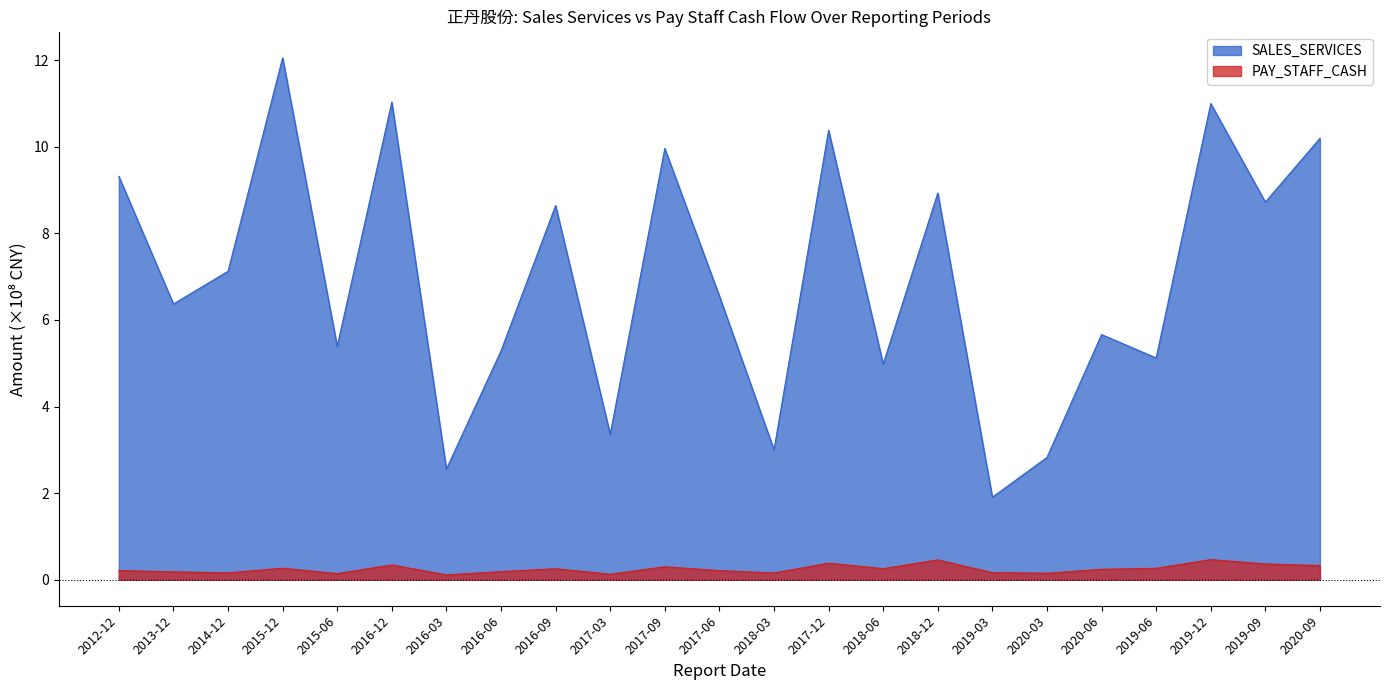

How many interior local peaks does the PAY_STAFF_CASH series have?

7